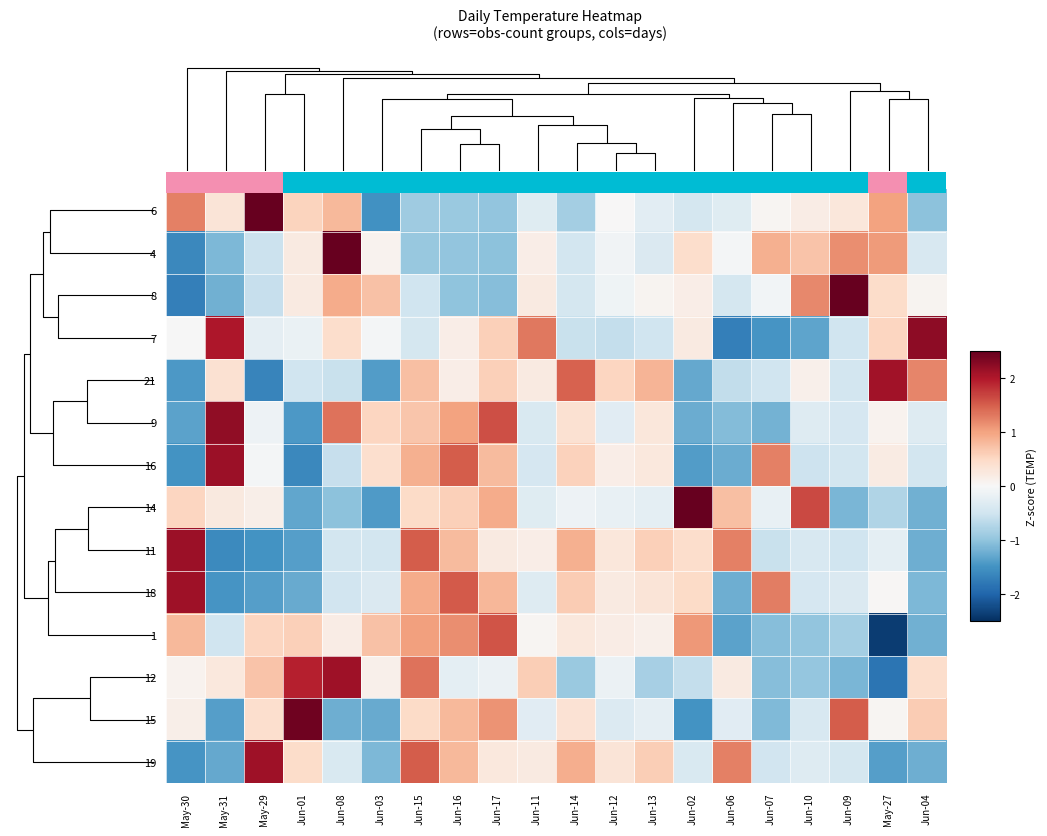

What is the lowest value of the 1 series?

-2.4